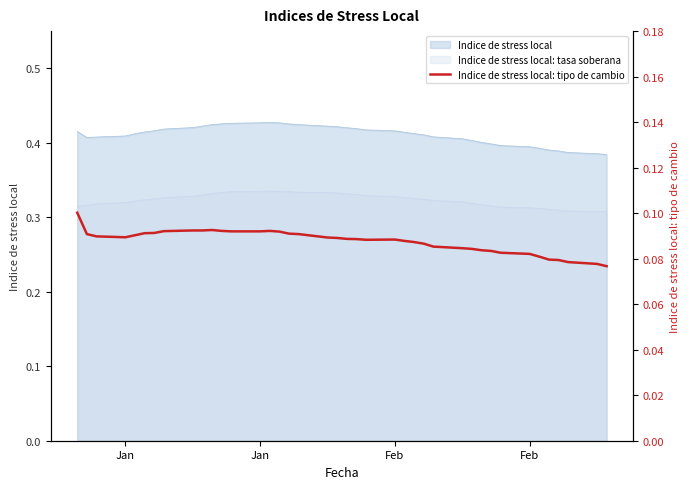

Does the chart have visible grid lines?

No